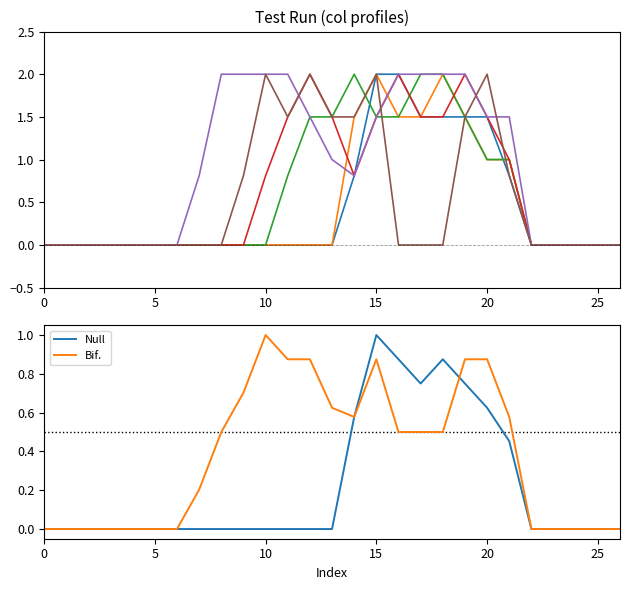

What is the highest value of the Null series?

1.0